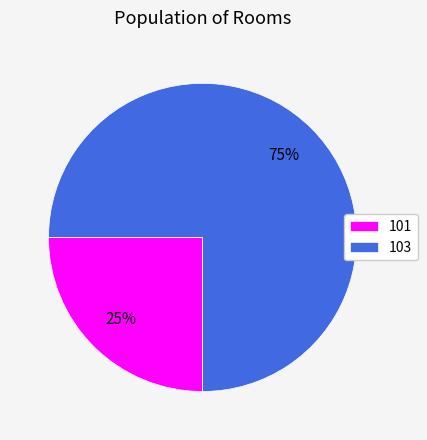

Is it true that 101 is 17% of the pie?

False